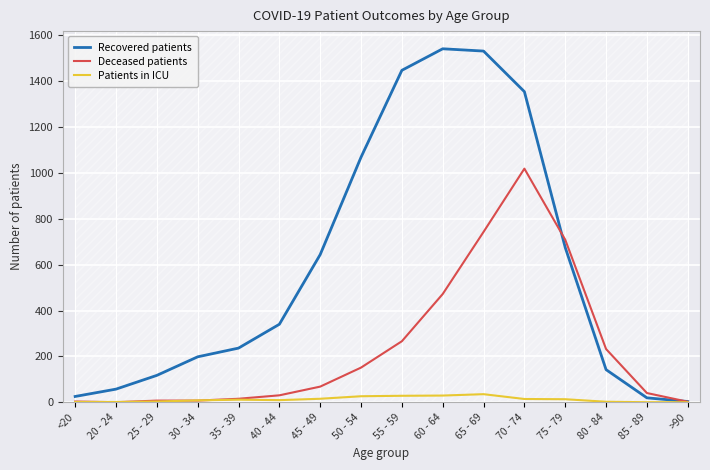

Rank the series by their maximum value, from lowest to highest.

Patients in ICU, Deceased patients, Recovered patients